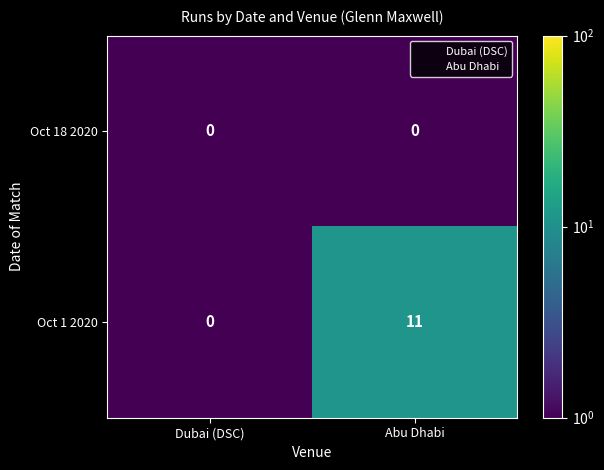

What is the maximum value shown in the chart?

11